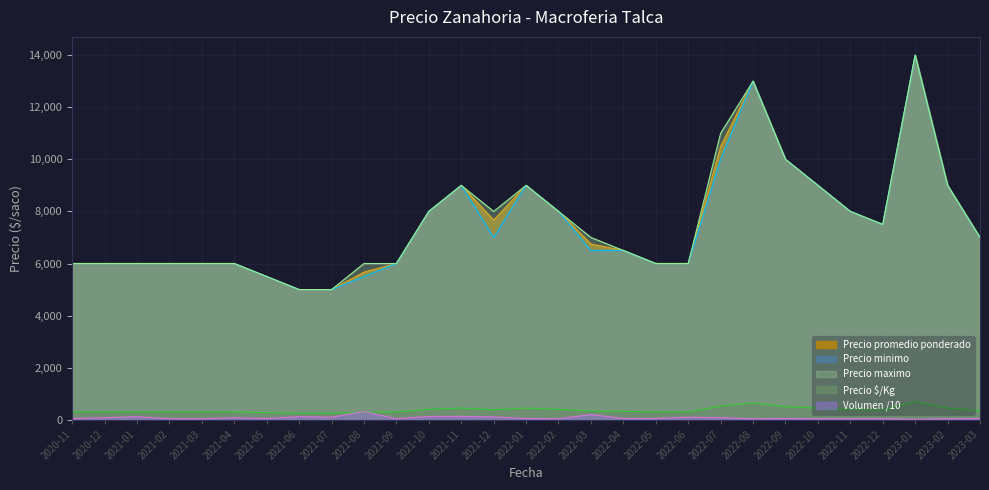

What is the total value across all series at 2022-11?

24440